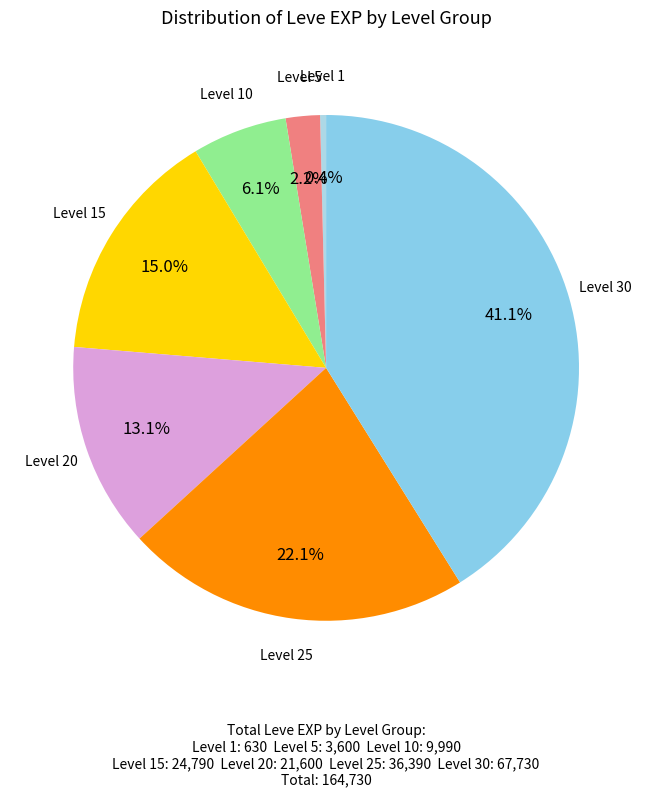

Is there a majority slice in this chart?

No